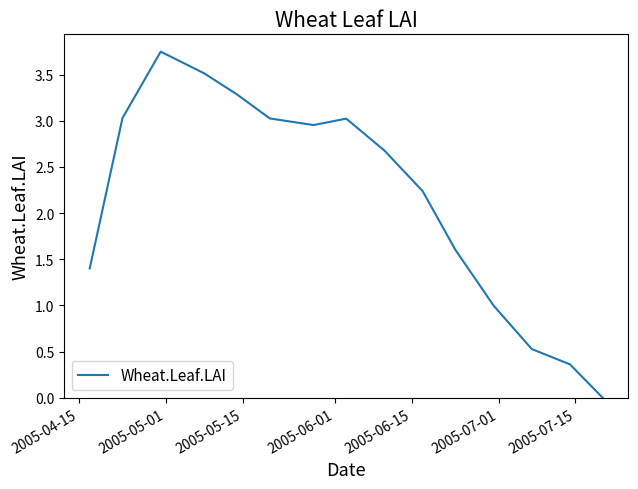

Does the chart have visible grid lines?

No